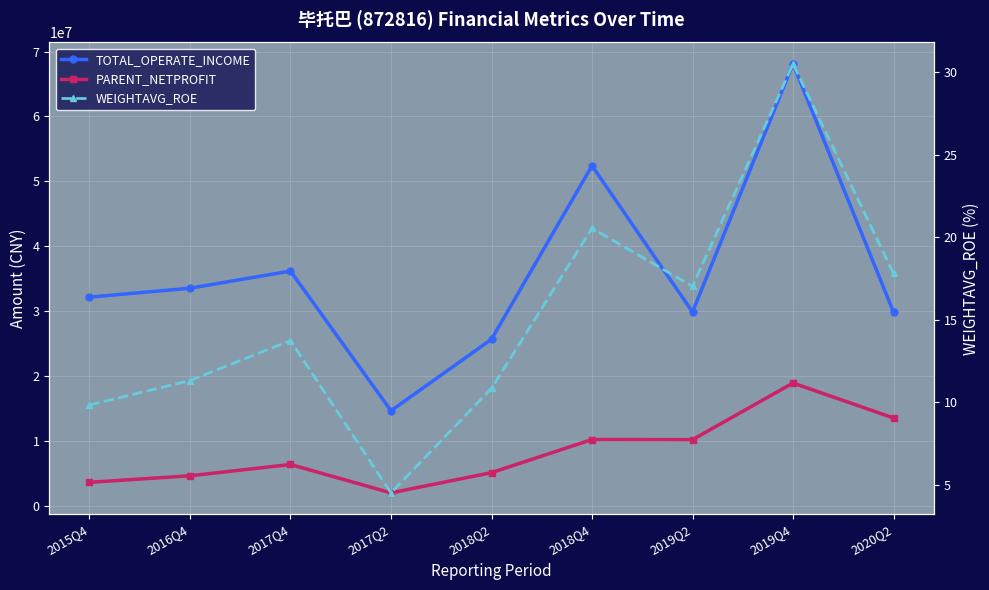

Where is the first local maximum for PARENT_NETPROFIT?

2017Q4